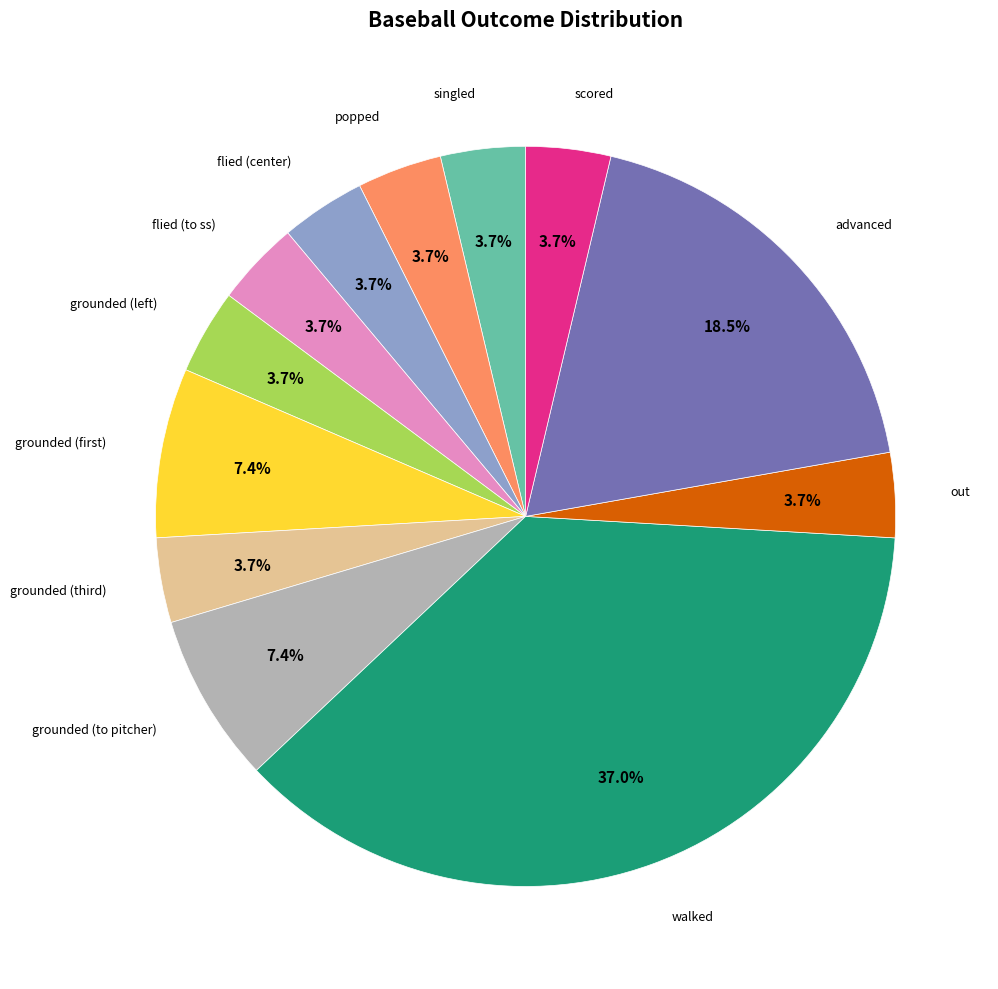

Does any single category account for the majority?

No